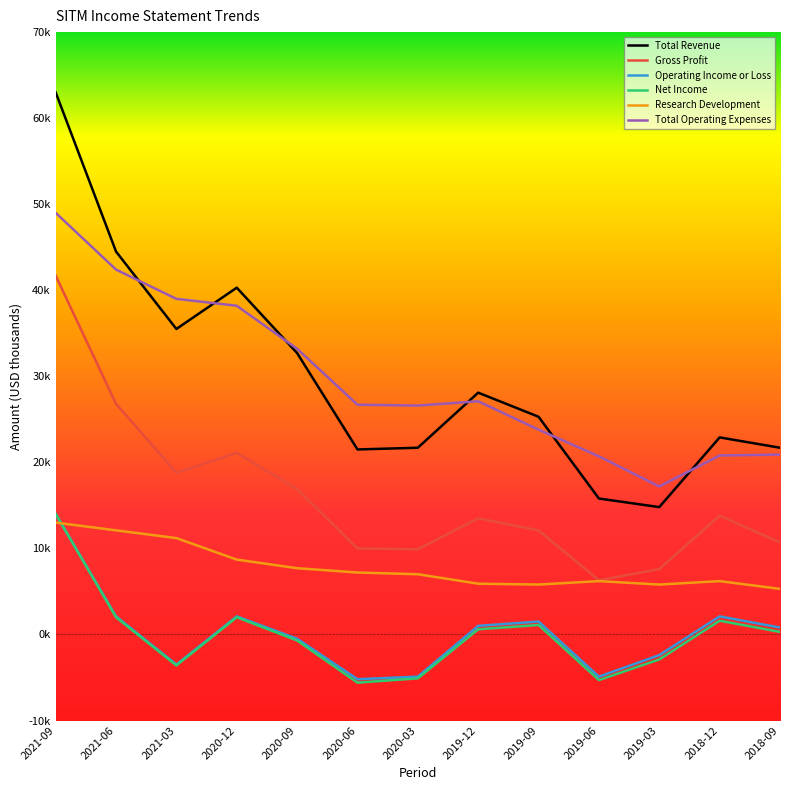

Does the chart display data point markers on the line(s)?

No